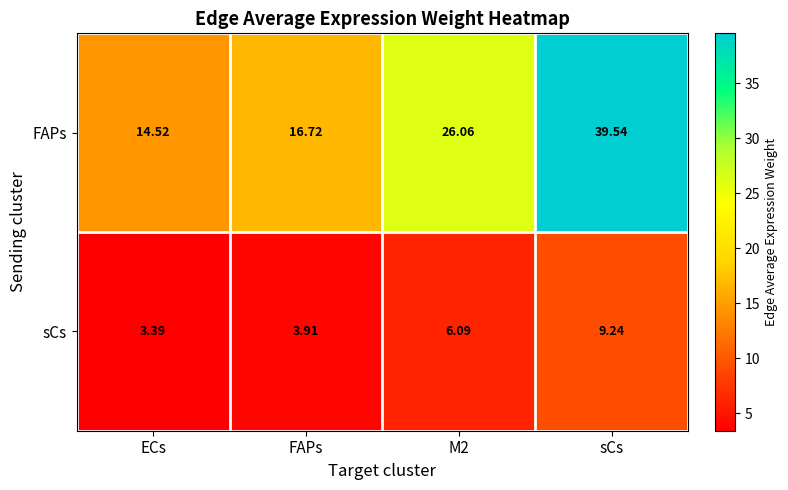

At how many categories does at least one series exceed 4?

4